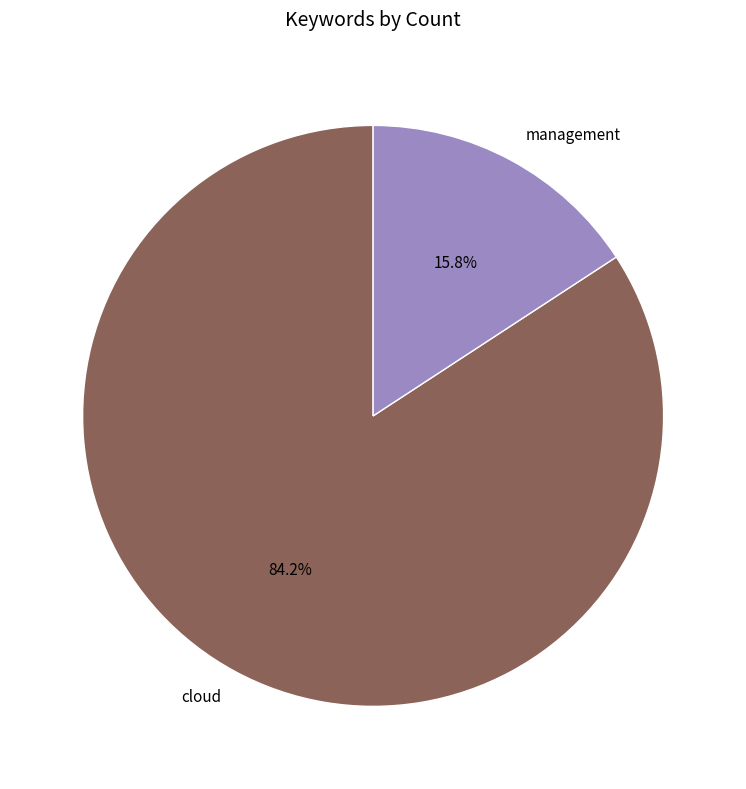

Is there any slice that represents more than half of the pie?

Yes